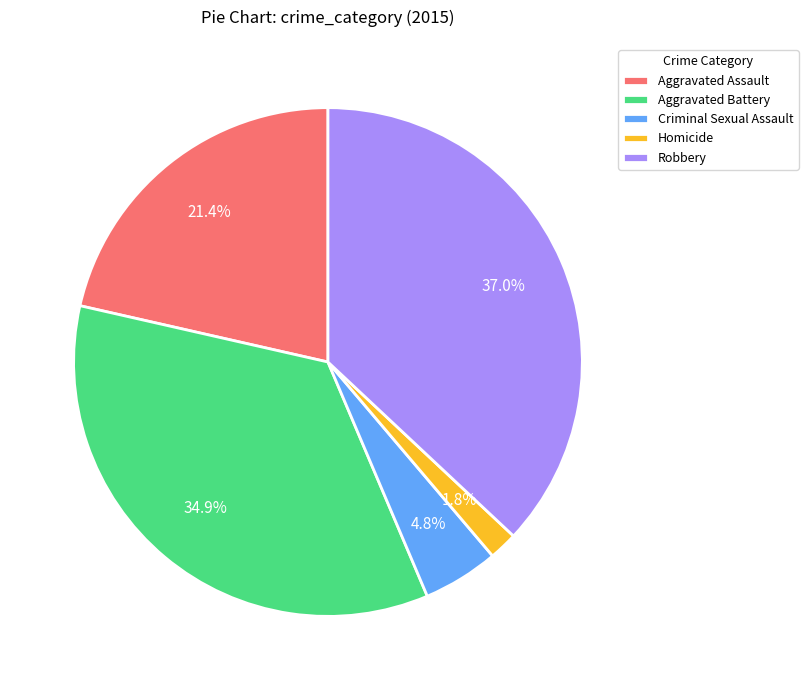

What percentage is the Homicide slice, to the nearest percent?

2%